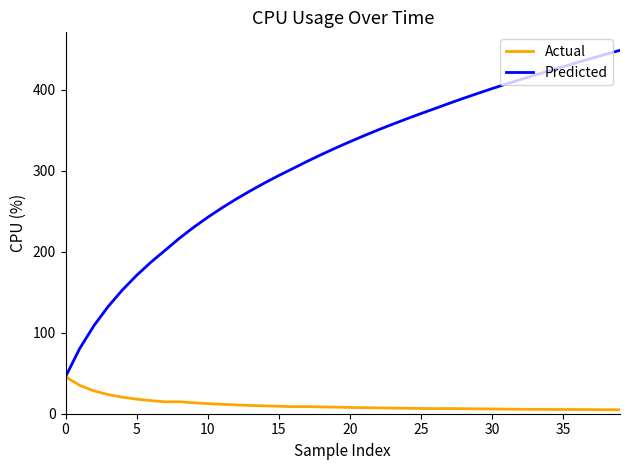

Which series has the widest spread of values?

Predicted